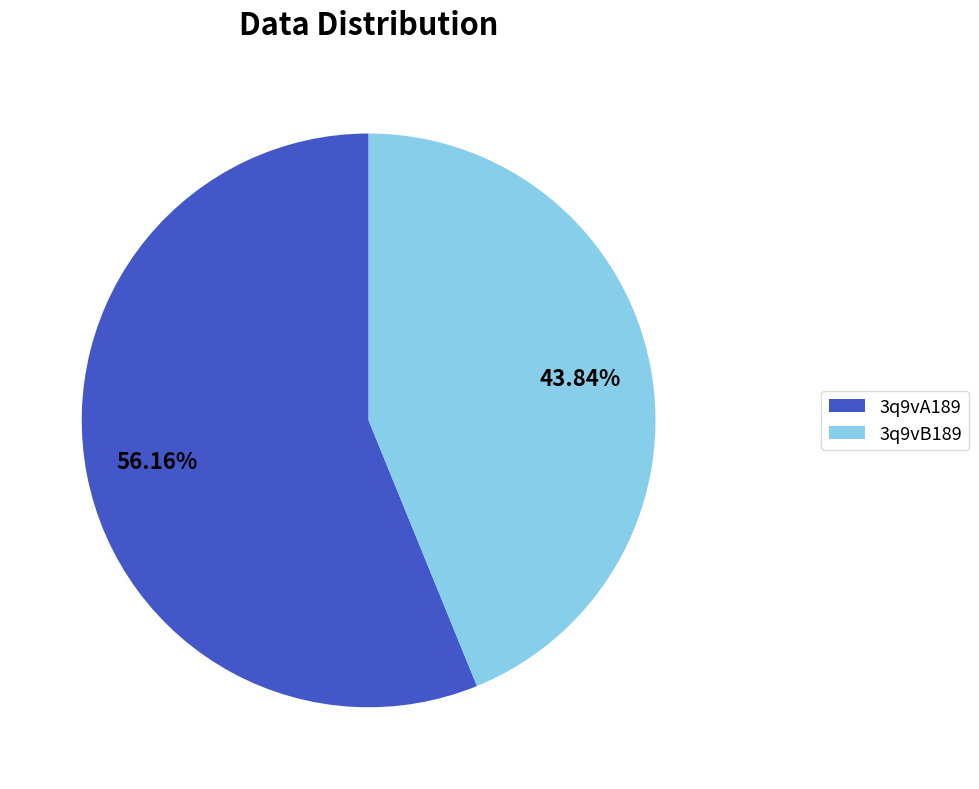

Between 3q9vA189 and 3q9vB189, which is larger?

3q9vA189